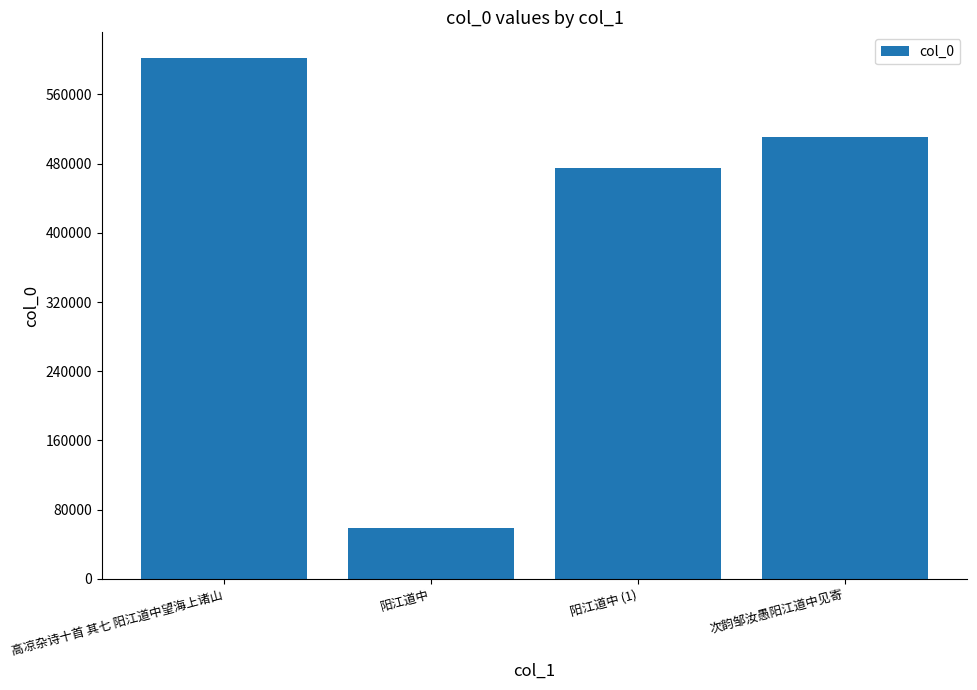

Which has a higher value, 阳江道中 (1) or 高凉杂诗十首 其七 阳江道中望海上诸山?

高凉杂诗十首 其七 阳江道中望海上诸山